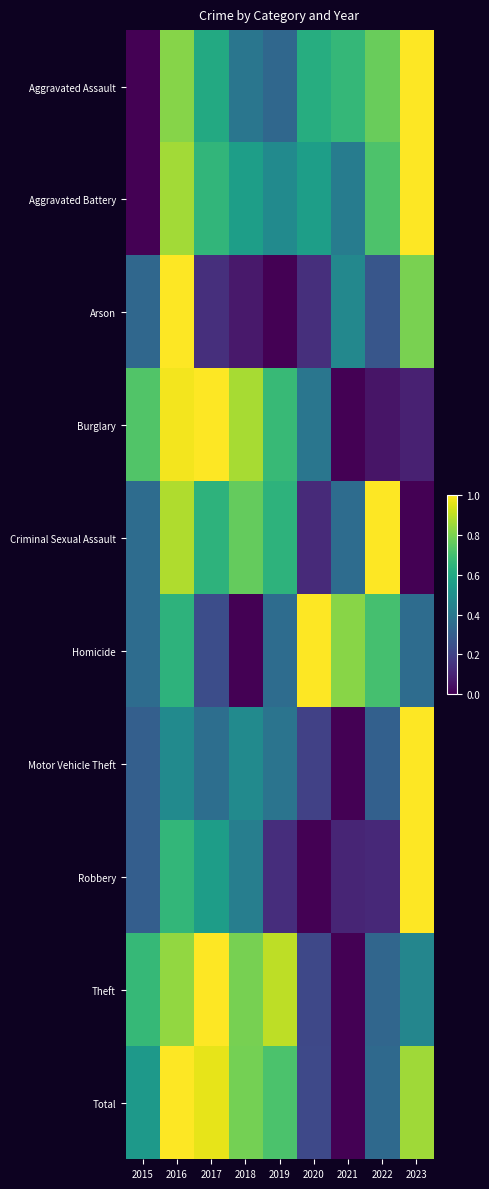

Rank the series at 2020 from lowest to highest value.

Robbery, Criminal Sexual Assault, Arson, Motor Vehicle Theft, Theft, Total, Burglary, Aggravated Battery, Aggravated Assault, Homicide